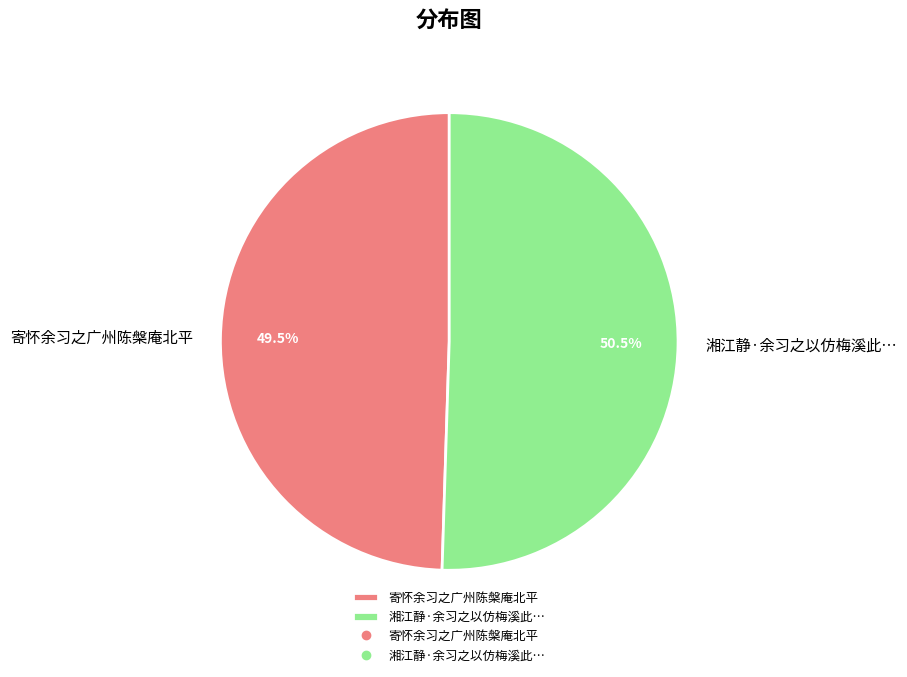

What is the smallest slice in the pie chart?

寄怀余习之广州陈槃庵北平